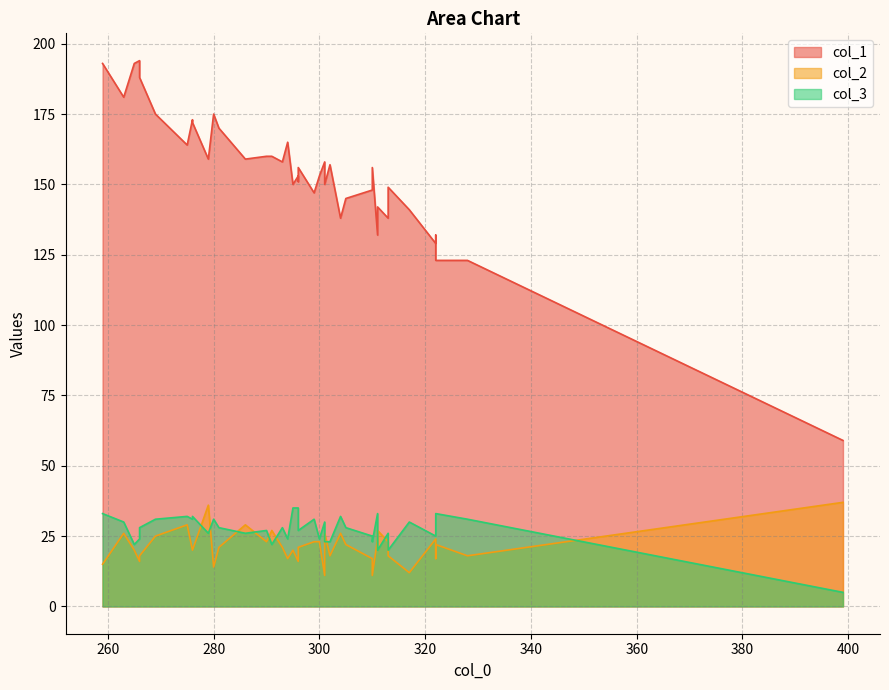

Between 311 and 291, which is larger?

291